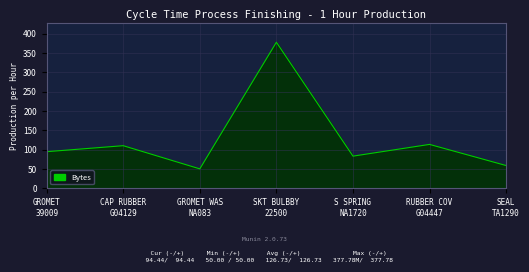

True or false: the data has more than 2 interior local peaks.

True